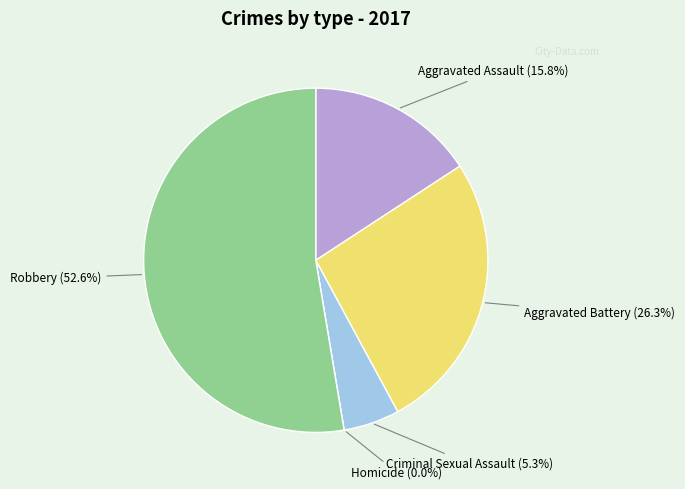

True or false: Robbery accounts for 53% of the total.

True